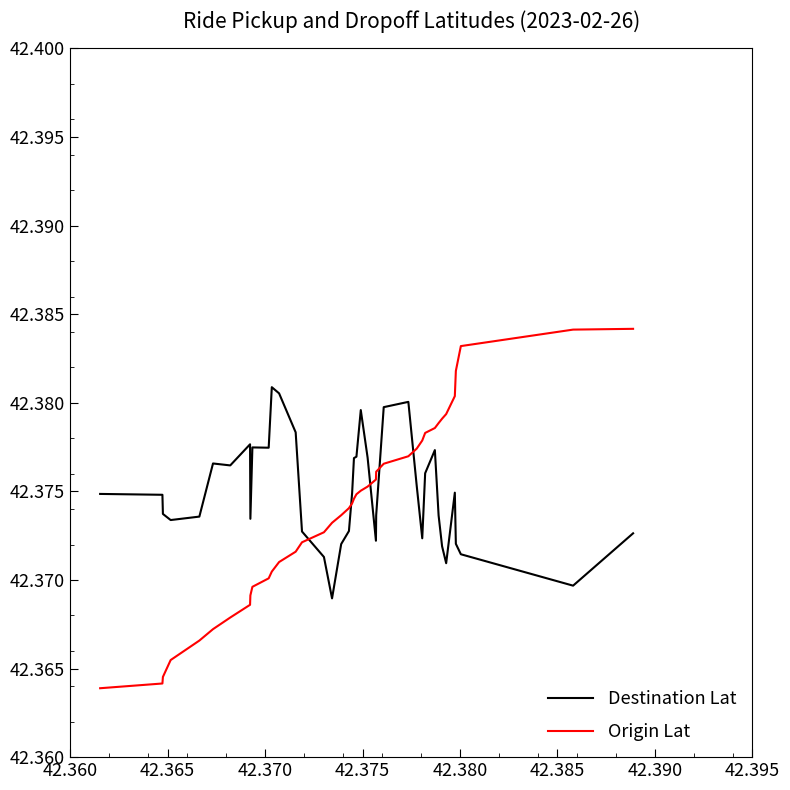

How many times do Destination Lat and Origin Lat cross each other?

5